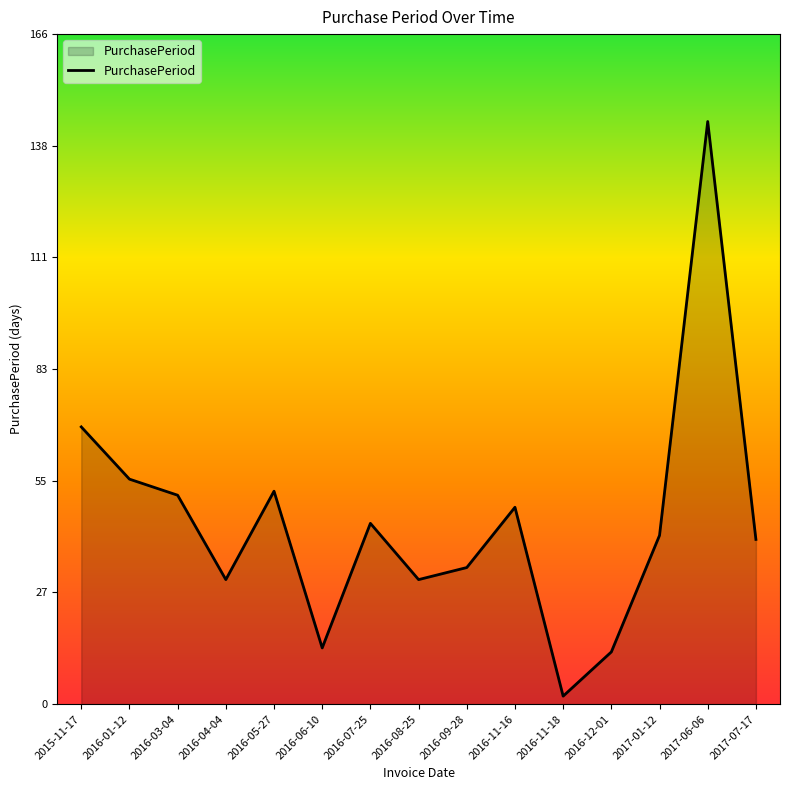

What is the smallest value displayed?

2